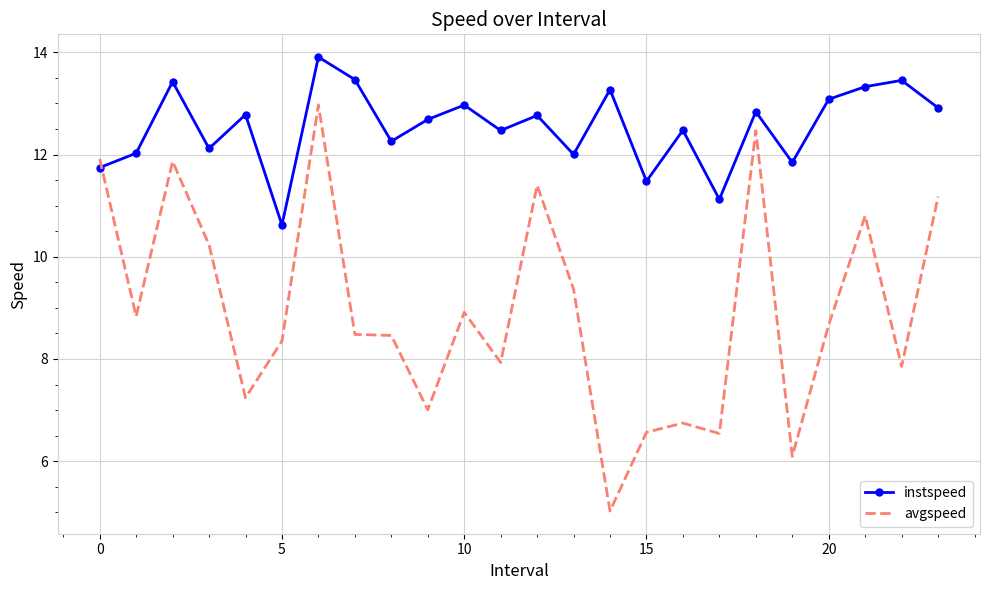

List the series in order of their overall mean, highest first.

instspeed, avgspeed